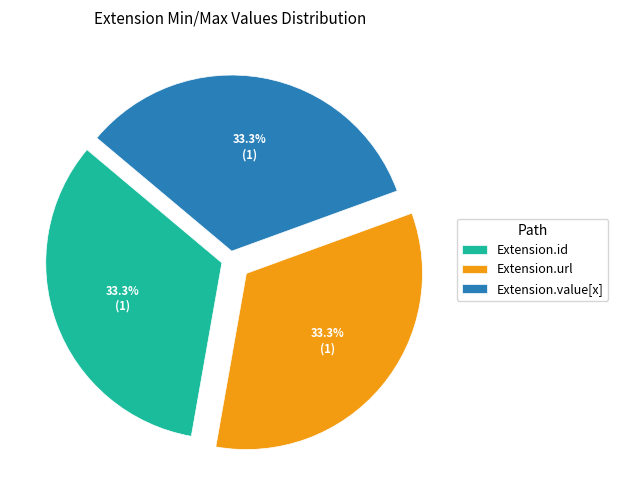

Does Extension.url account for over 50% of the chart?

No